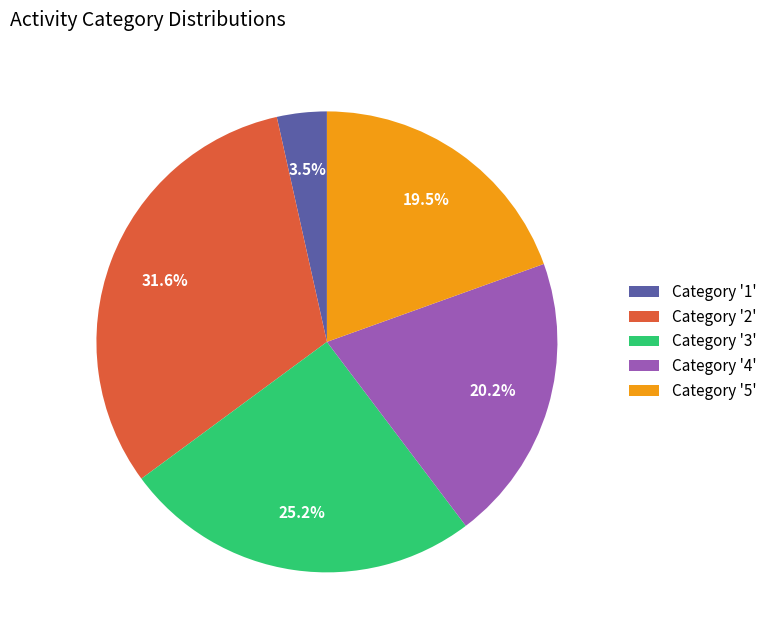

Do Category '5' and Category '4' together represent more than half of the pie?

No